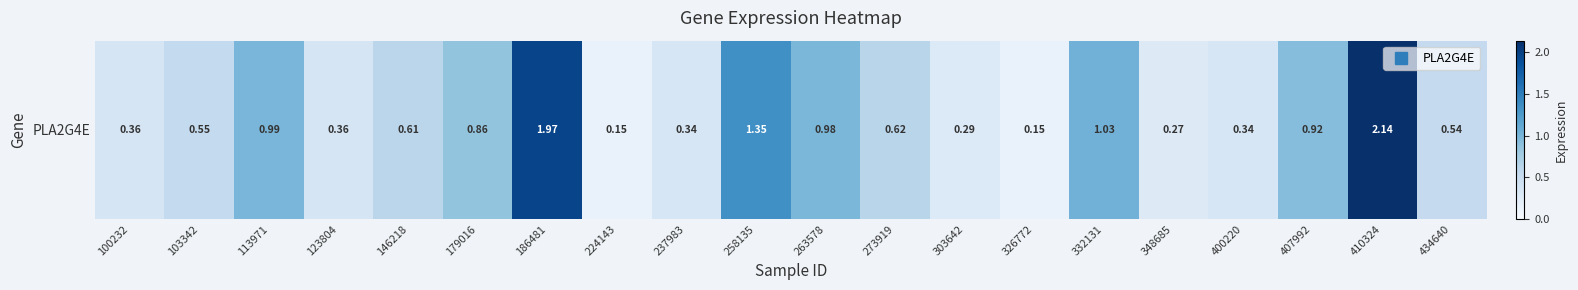

Rank the categories by value from lowest to highest.

224143, 326772, 348685, 303642, 237983, 400220, 100232, 123804, 434640, 103342, 146218, 273919, 179016, 407992, 263578, 113971, 332131, 258135, 186481, 410324